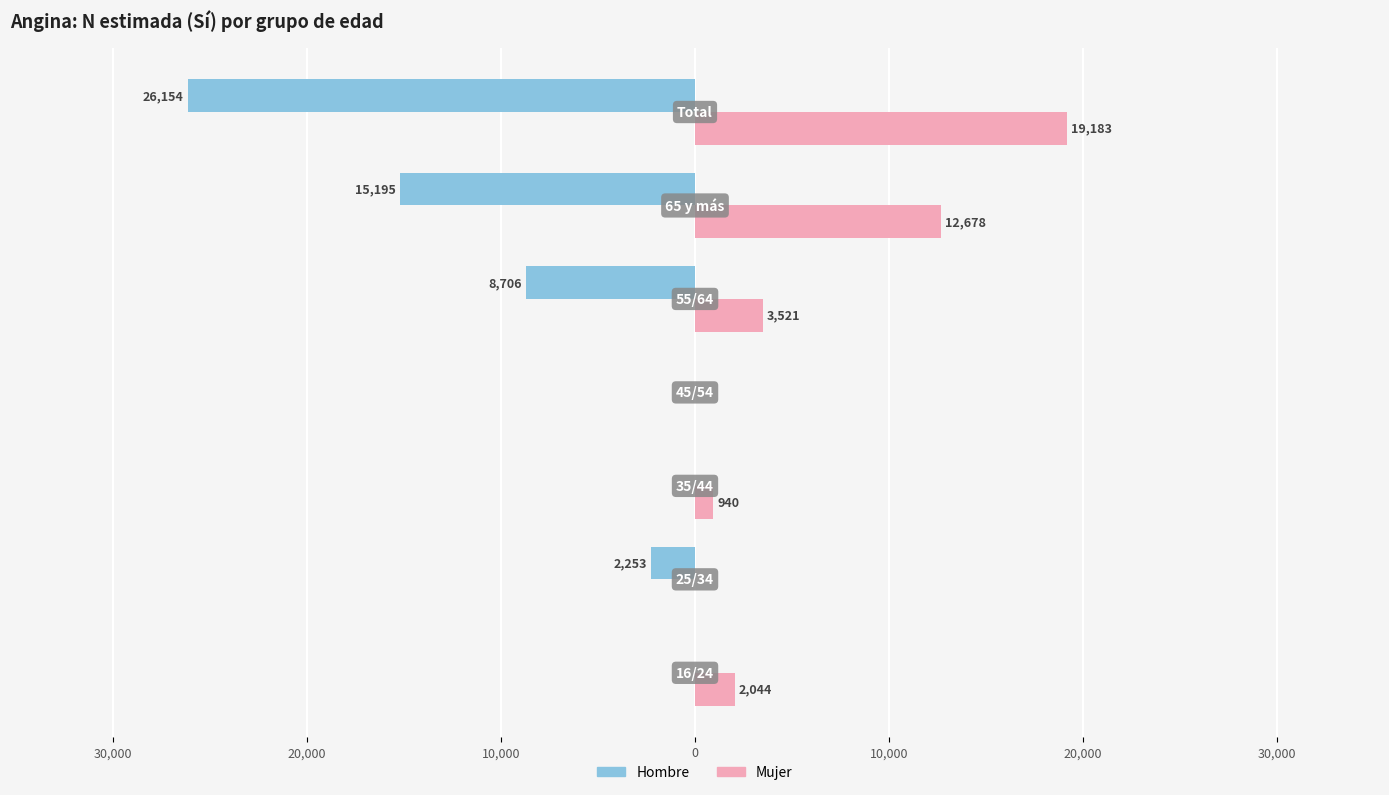

What are all the series names shown in the legend?

Hombre, Mujer